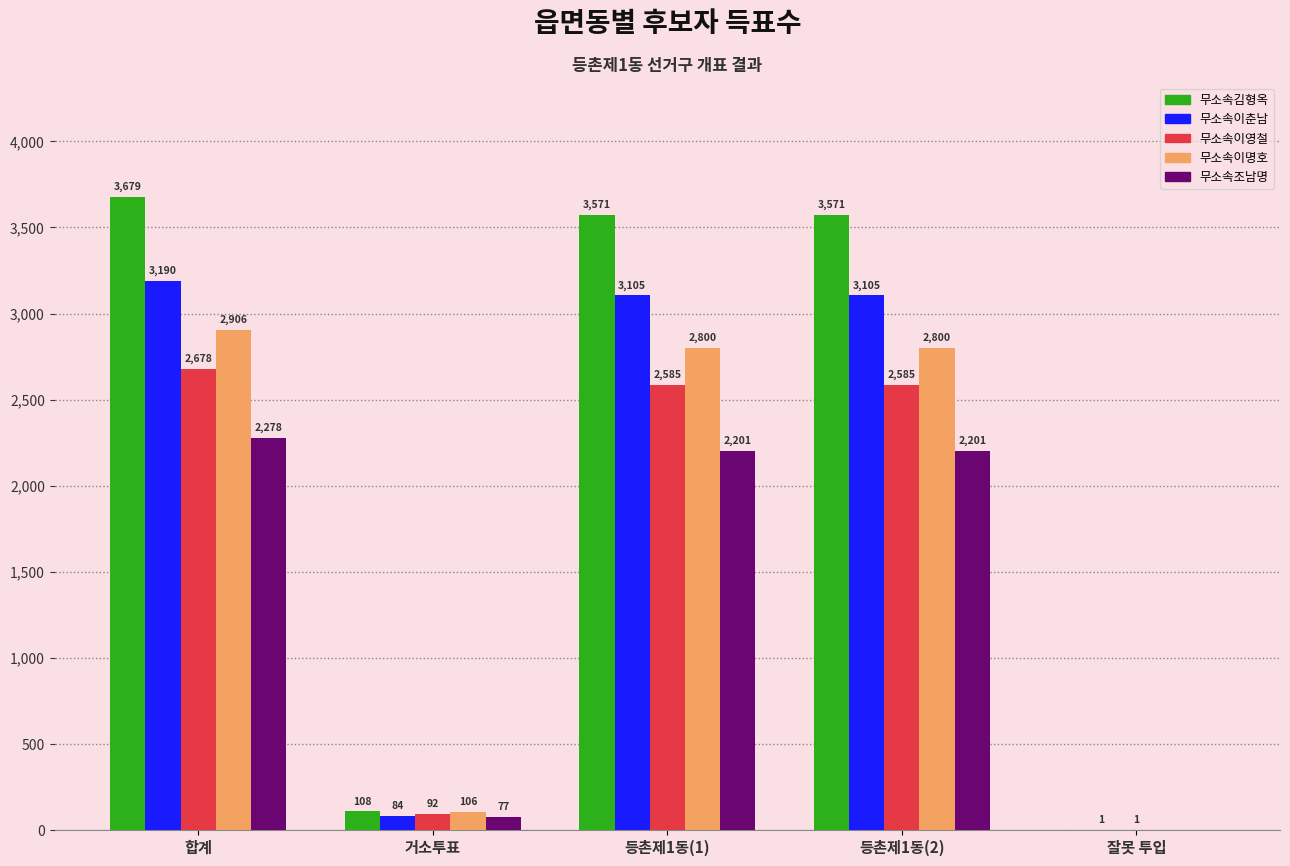

Which category has the highest value across all series?

합계